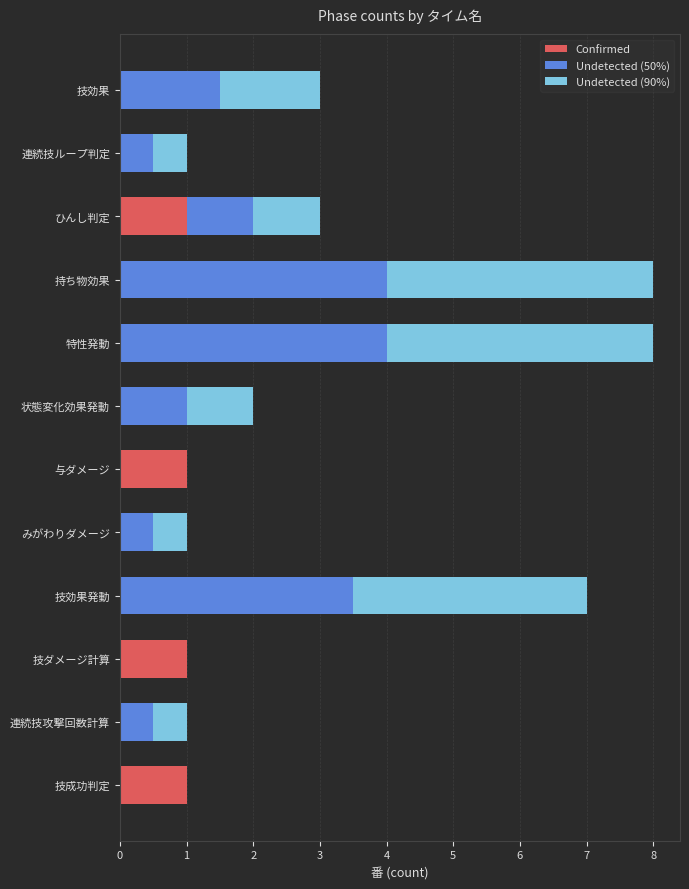

What is the sum of the Confirmed values at ひんし判定 and 連続技攻撃回数計算?

1.0